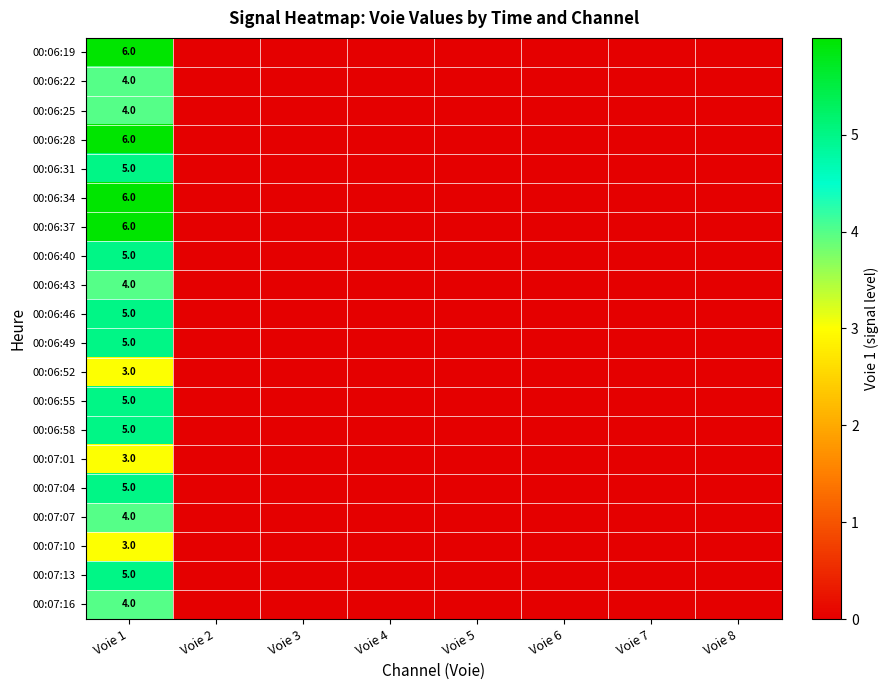

How many data points in 00:07:01 are above 0?

1